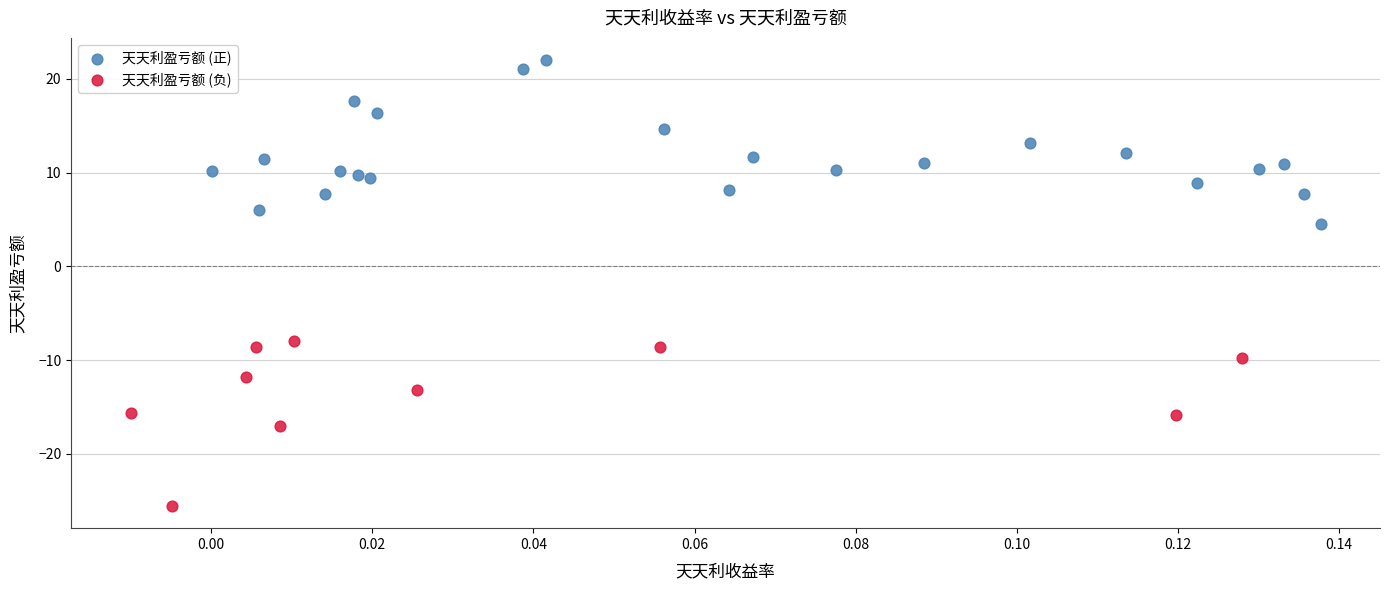

Which series contains the lowest Y value?

天天利盈亏额 (负)